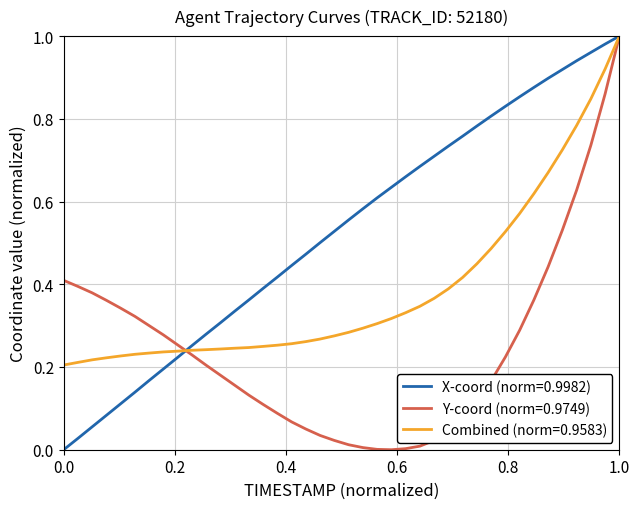

Rank the series by their average value, from lowest to highest.

Y-coord (norm=0.9749), Combined (norm=0.9583), X-coord (norm=0.9982)